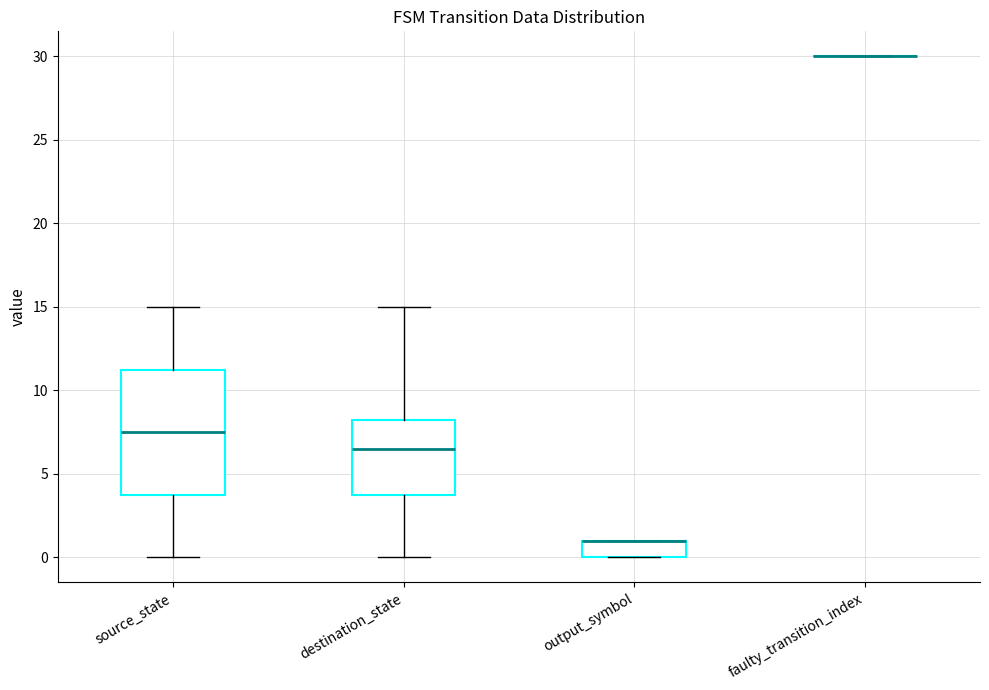

Reading left to right, transcribe this box plot: for each box, give where its median line is, the range the box spans, and where its two whiskers end, as read against the y-axis. The values are not printed on the chart, so give them approximately, as read against the axis.

source_state: median 7.5, box 4.0 to 11.5, whiskers 0.0 to 15.0
destination_state: median 6.5, box 4.0 to 8.5, whiskers 0.0 to 15.0
output_symbol: median 1.0 (drawn on the box's upper edge), box 0.0 to 1.0, whiskers 0.0 to 1.0
faulty_transition_index: box collapsed to a line at 30.0, whiskers 30.0 to 30.0